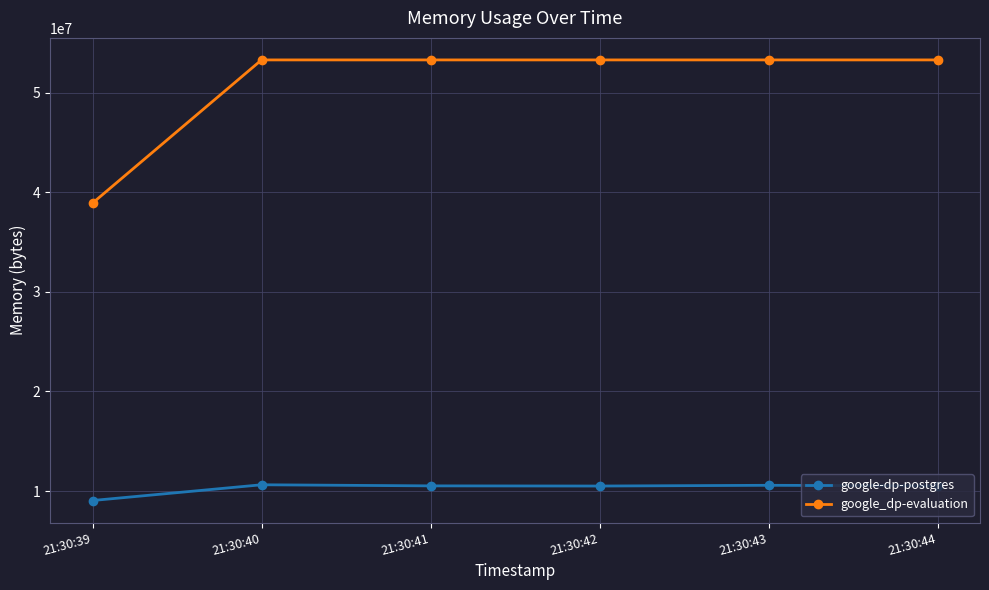

What is the lowest value of the google_dp-evaluation series?

38903808